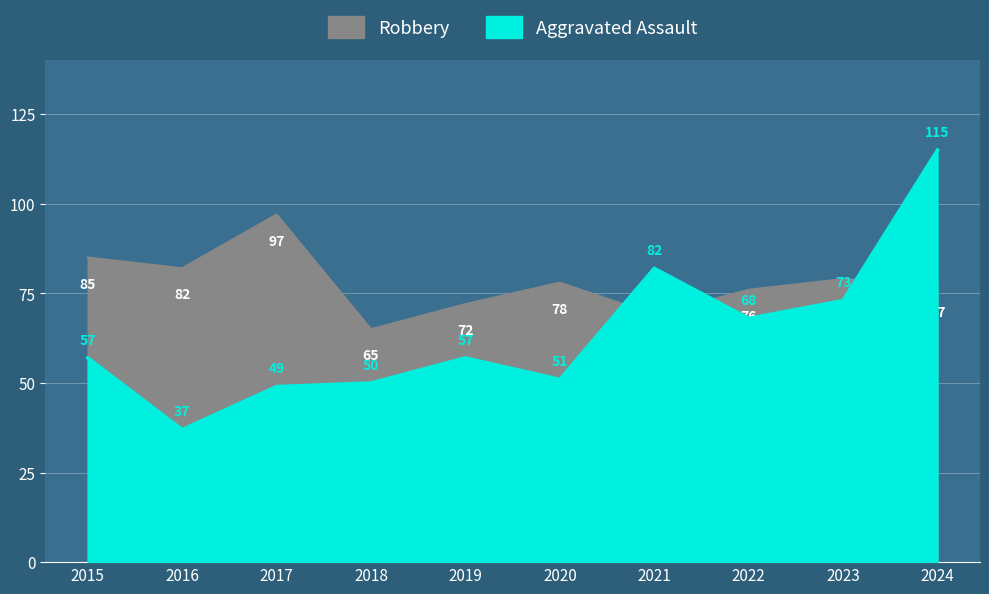

How many values in the Robbery series are below 78?

5